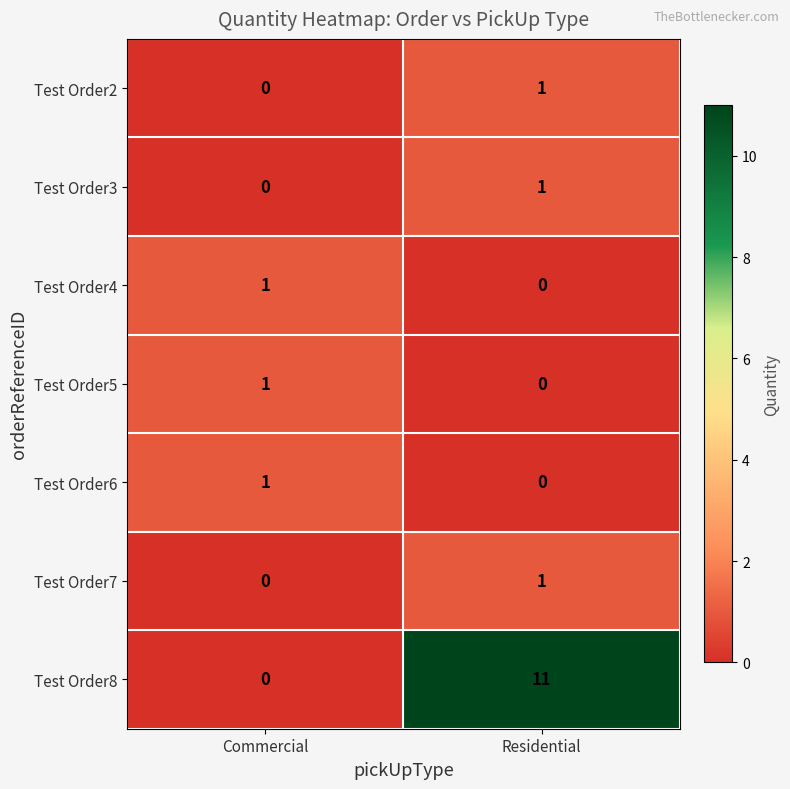

Where is Test Order7 nearest to the value 0?

Commercial